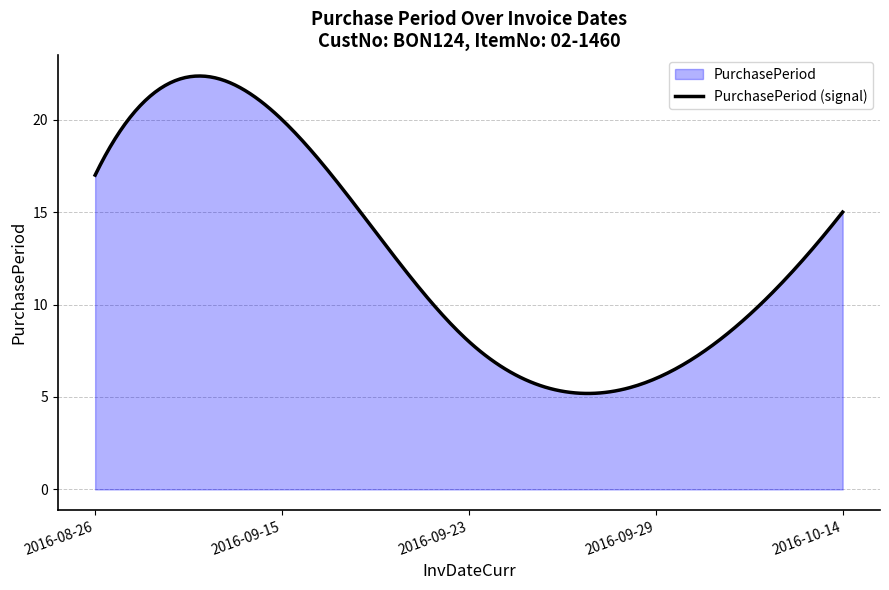

What position from the right is 2016-09-15?

4